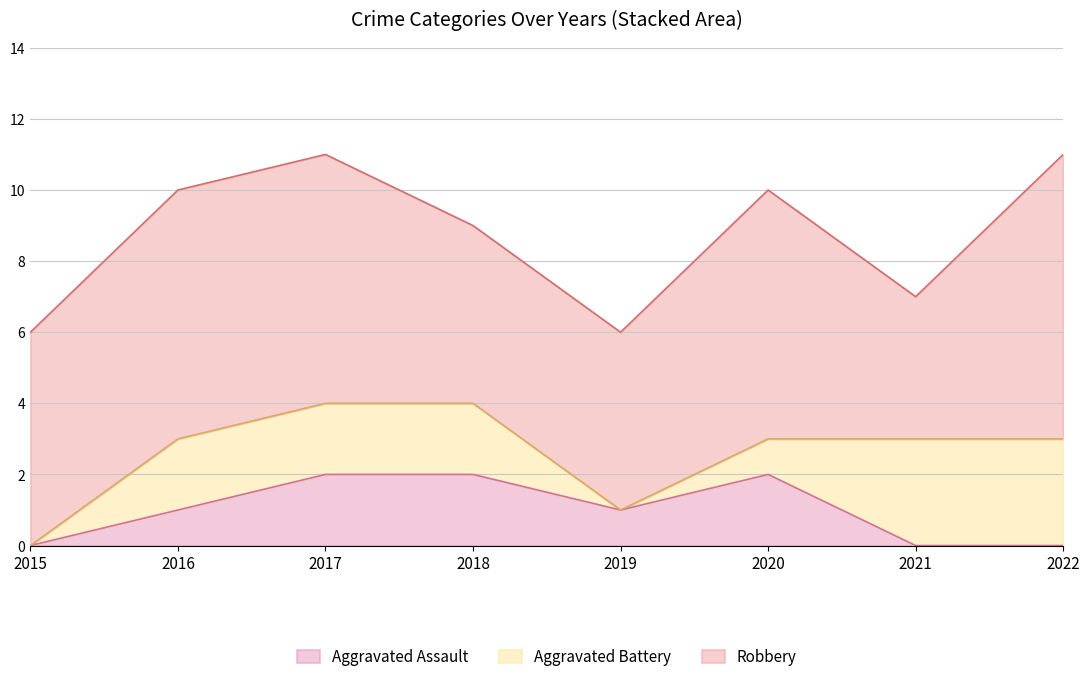

What is the value of the Aggravated Battery point at the 6th from the left?

1